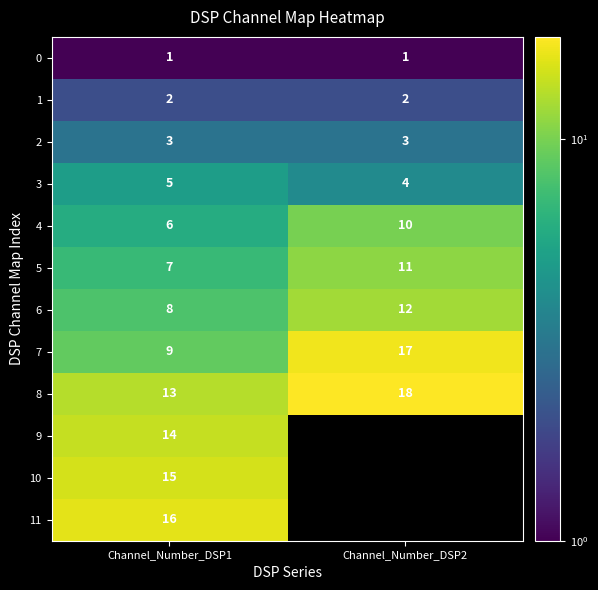

What is the average value of the 6 series?

10